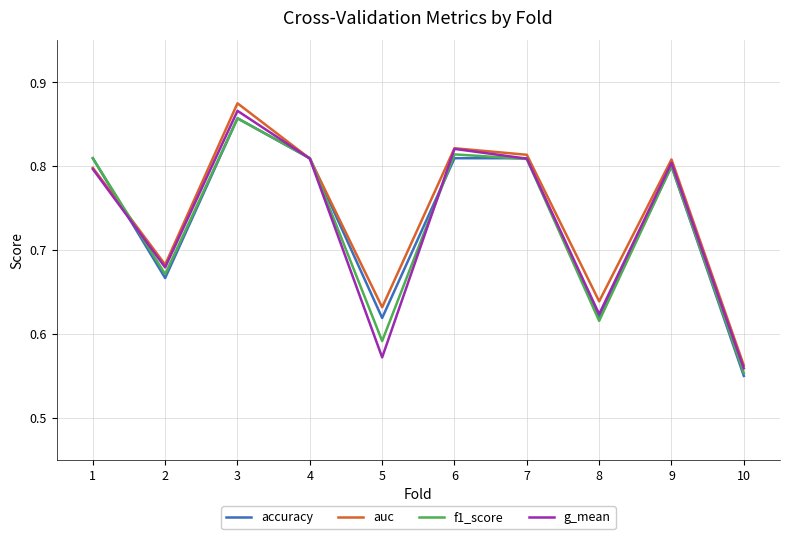

Where is accuracy nearest to the value 0?

10